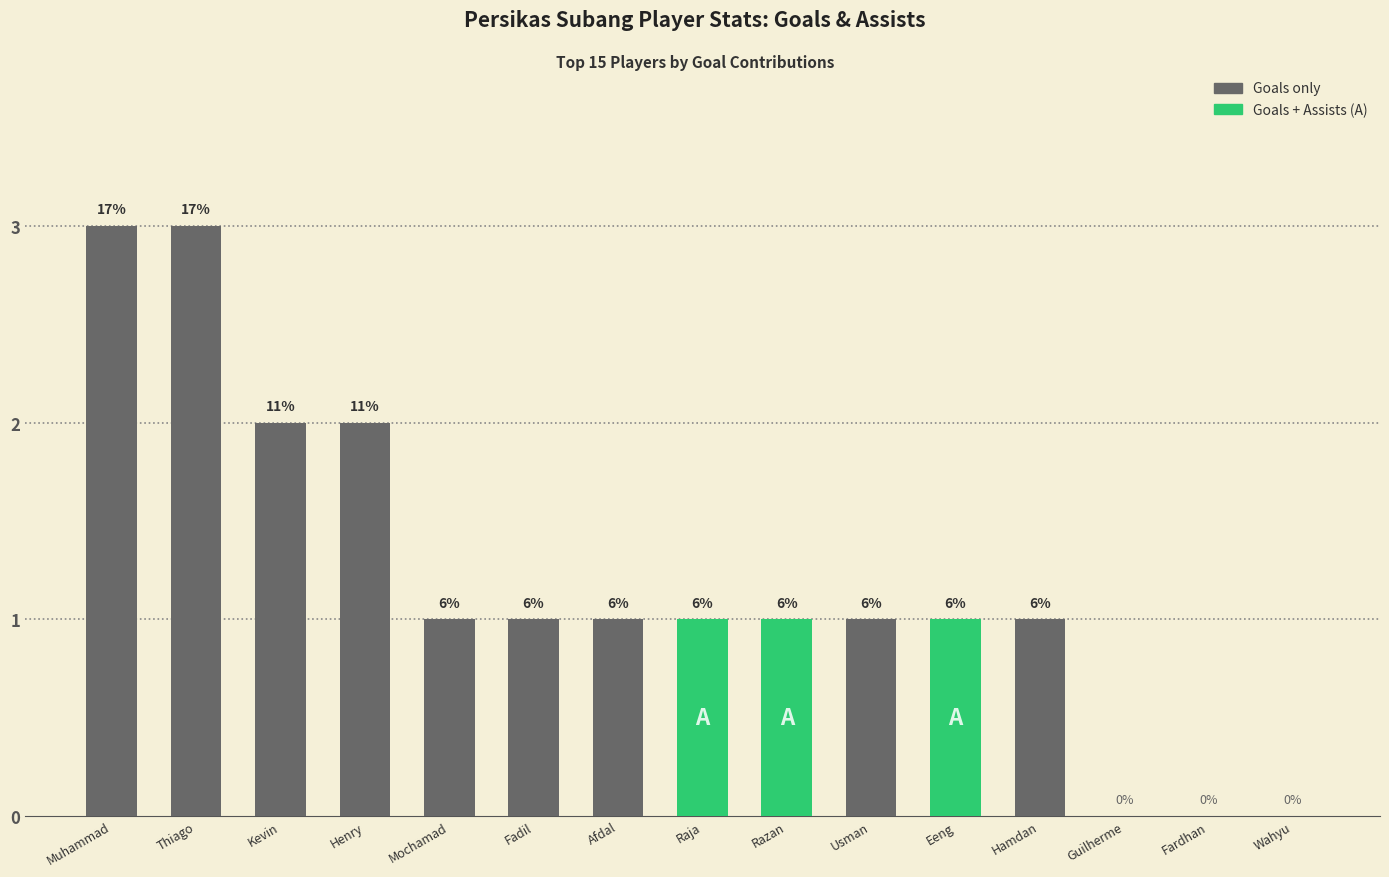

What is the change in value from Henry to Razan?

-1